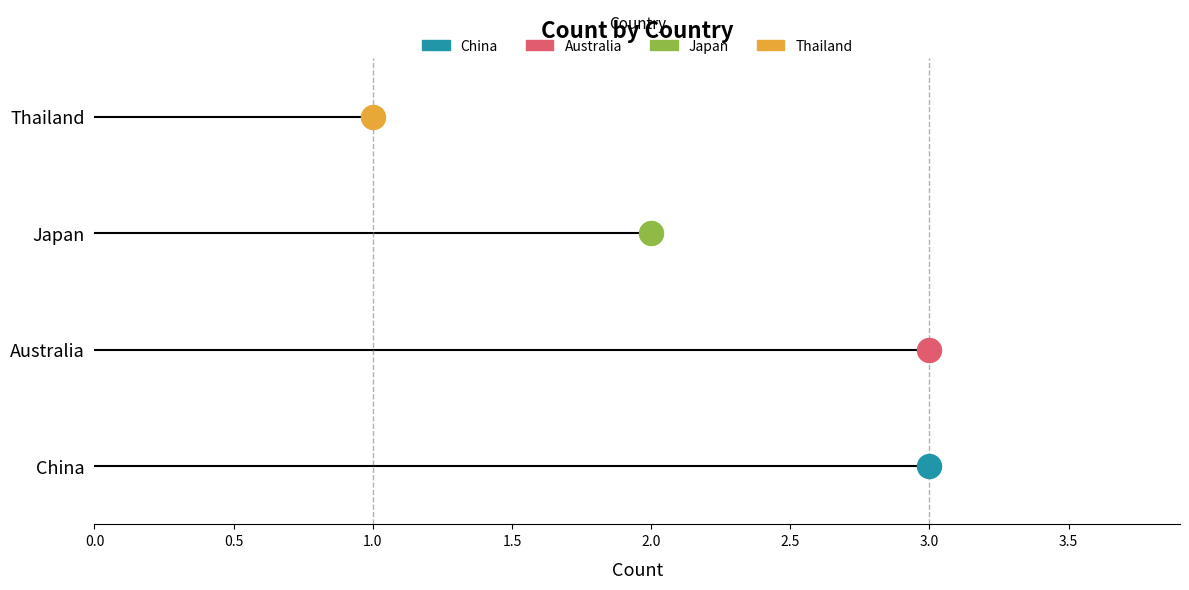

What is the ratio of the value at Australia to the value at Thailand?

3.0